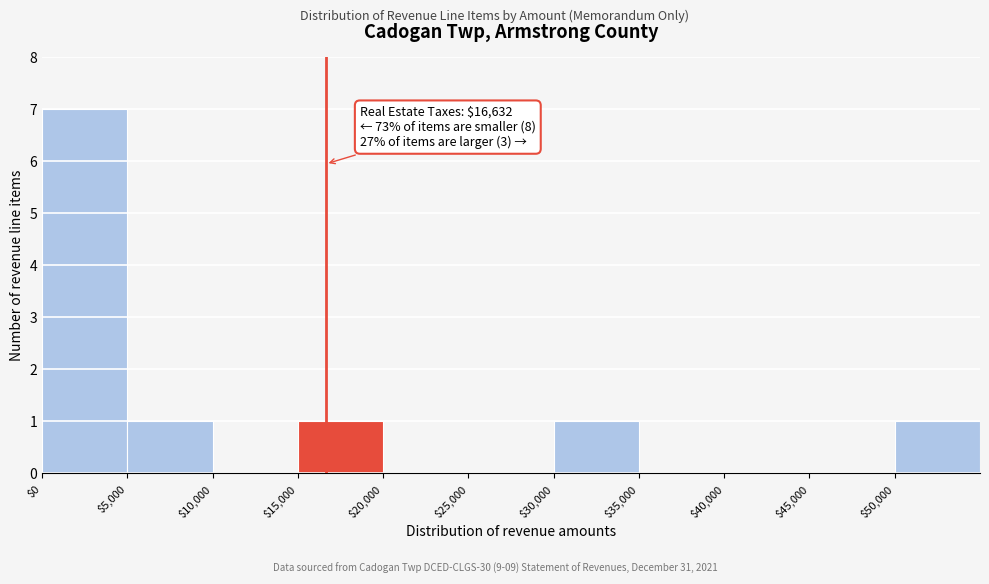

Over which range of the x-axis is the bar tallest?

0 to 5000